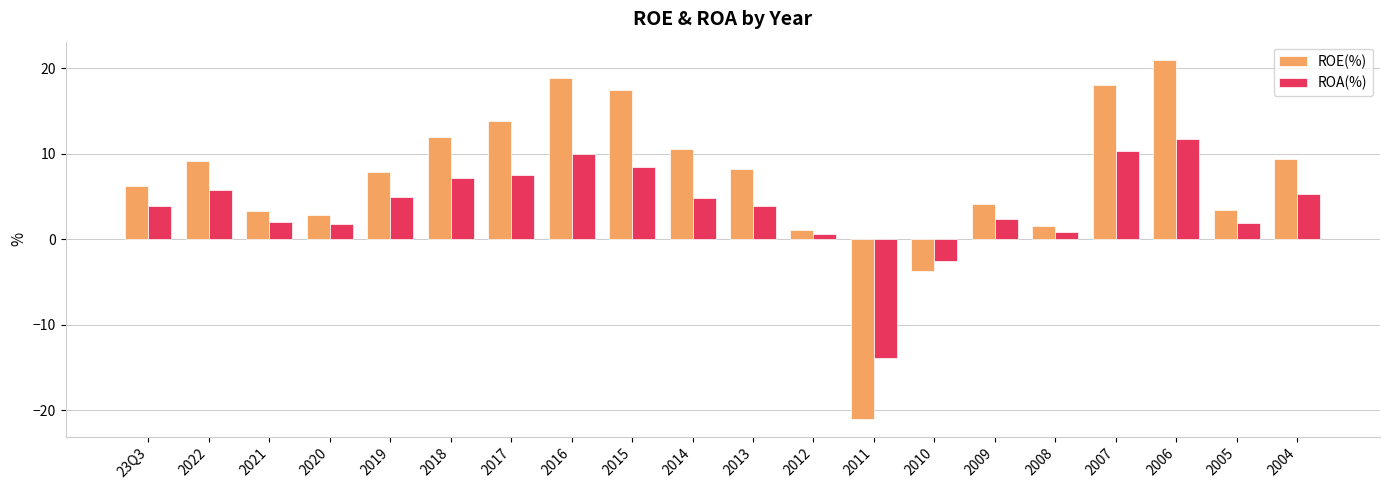

What are all the series names shown in the legend?

ROE(%), ROA(%)